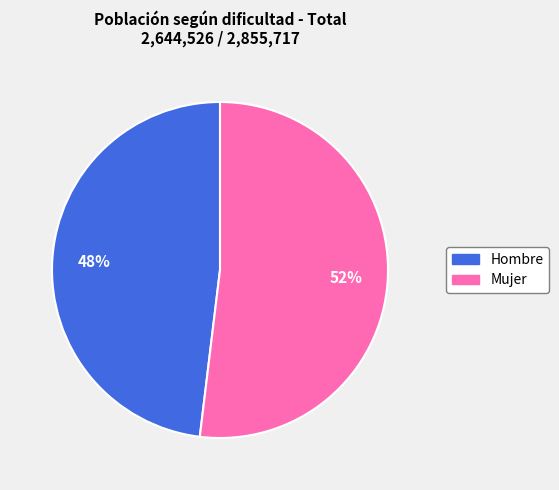

To the nearest percent, what is the difference between the largest and smallest slice percentages?

4%